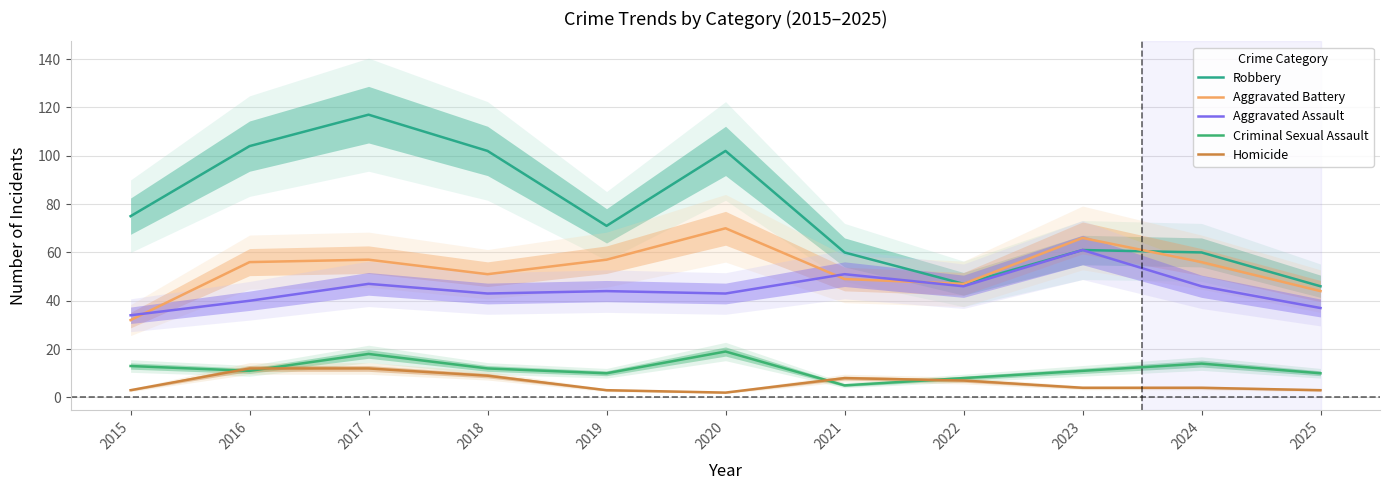

Is it true that Aggravated Battery equals 51 at 2018?

True